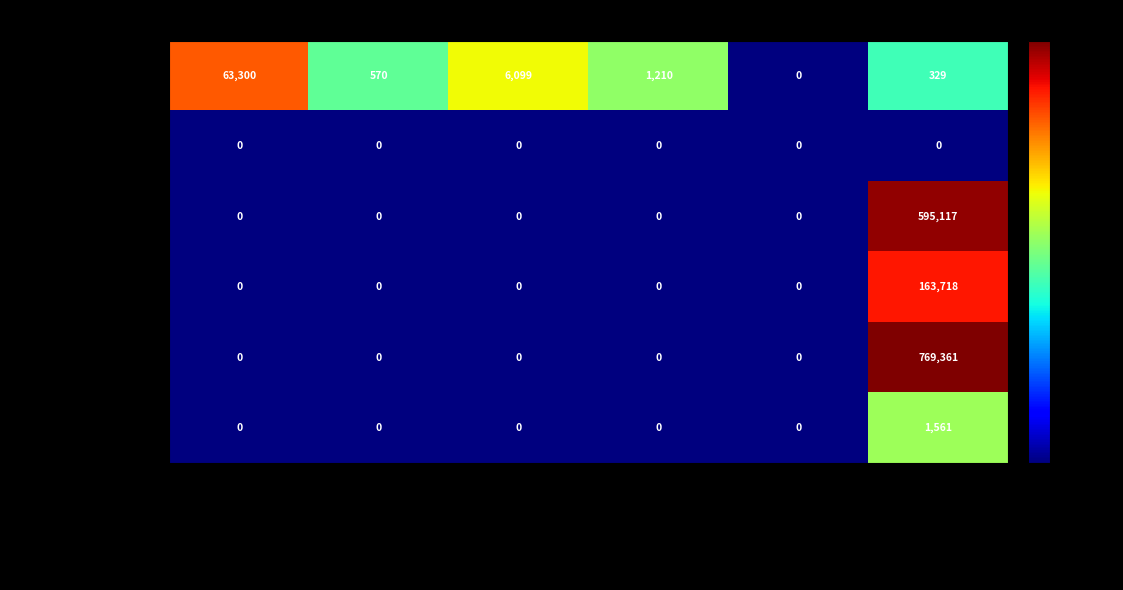

What is the maximum value for Field: Remote sensing?

595117